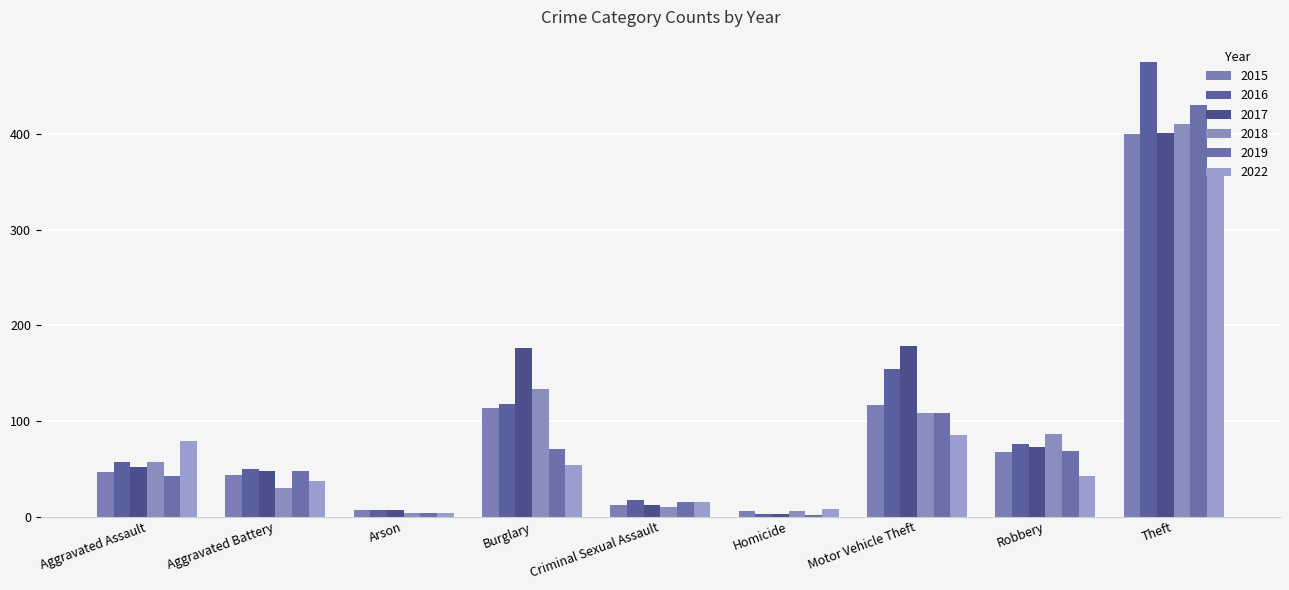

Between Aggravated Battery and Arson, which is larger?

Aggravated Battery